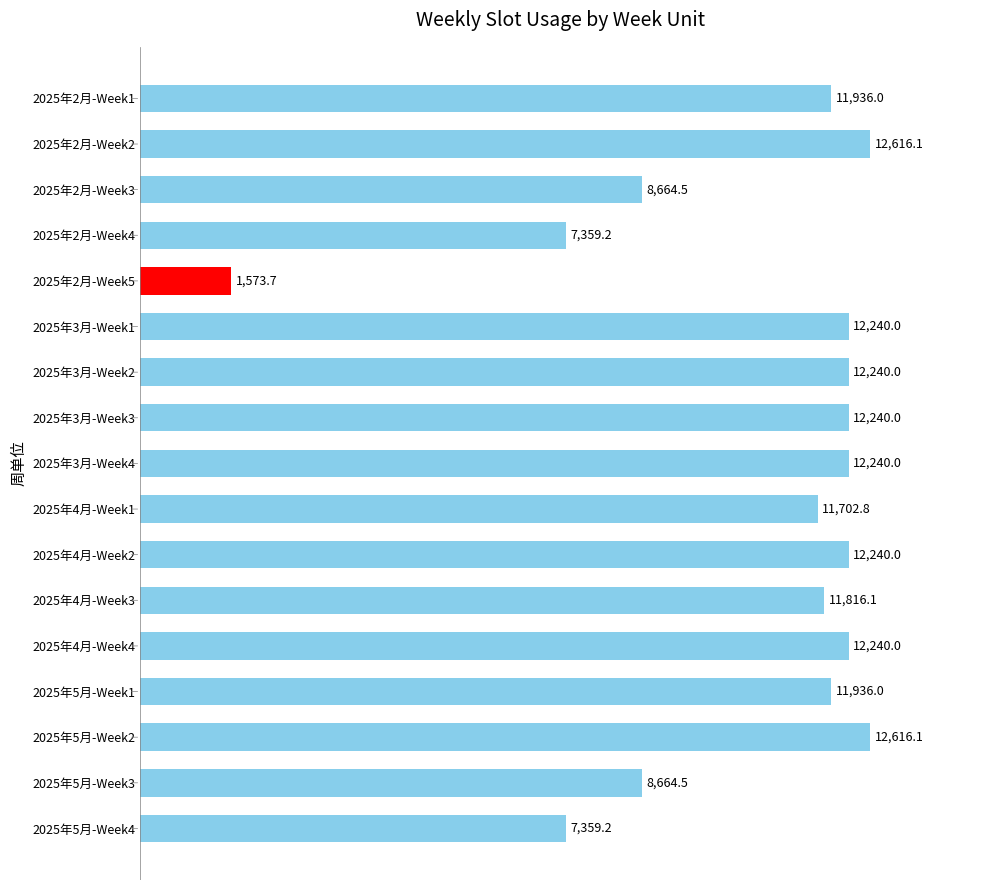

How many categories are shown in the chart?

17